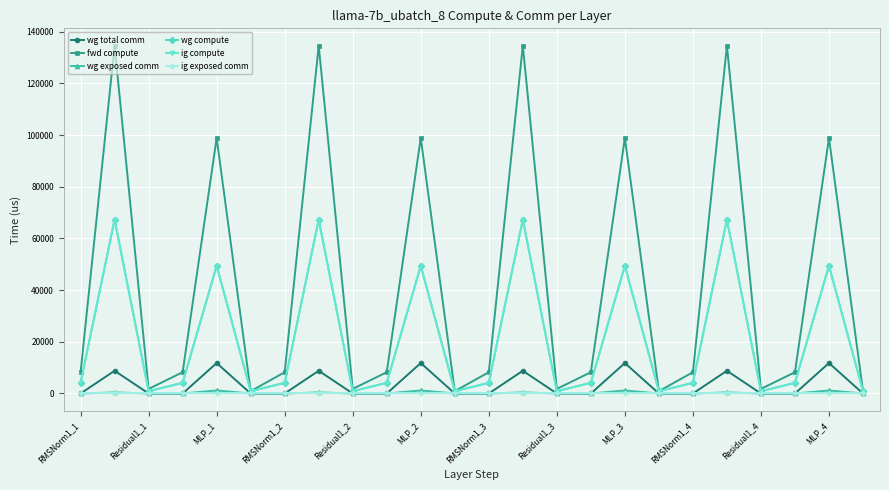

What is the maximum value for ig compute?

67283.8